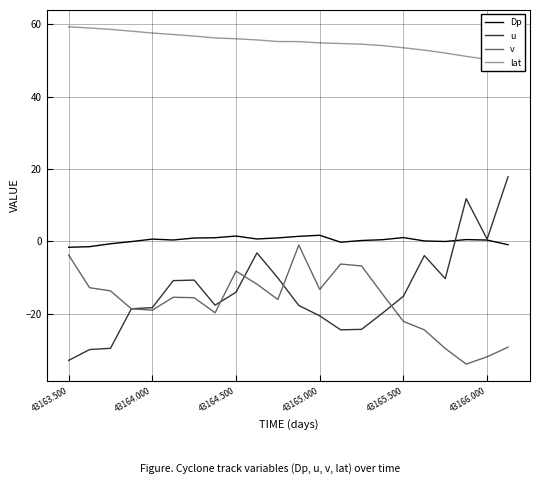

True or false: lat and Dp intersect in this chart.

False